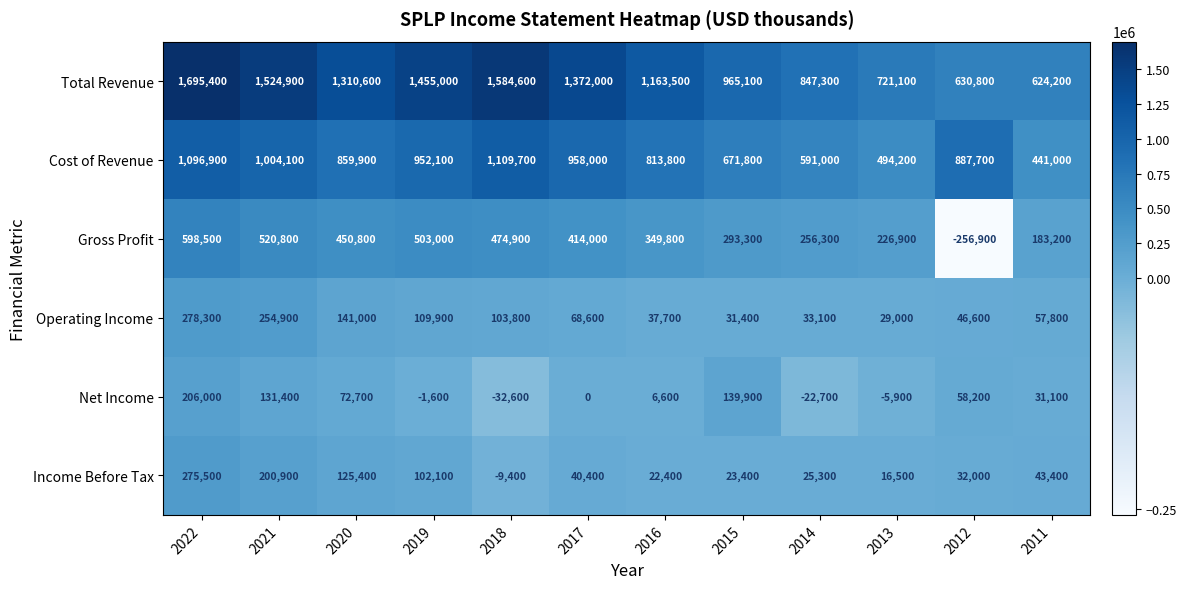

Which label corresponds to the smallest value in the chart?

2012